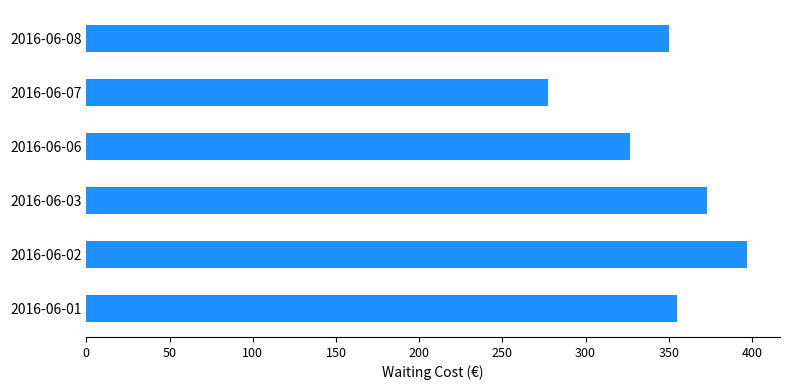

Does the chart contain any negative values?

No